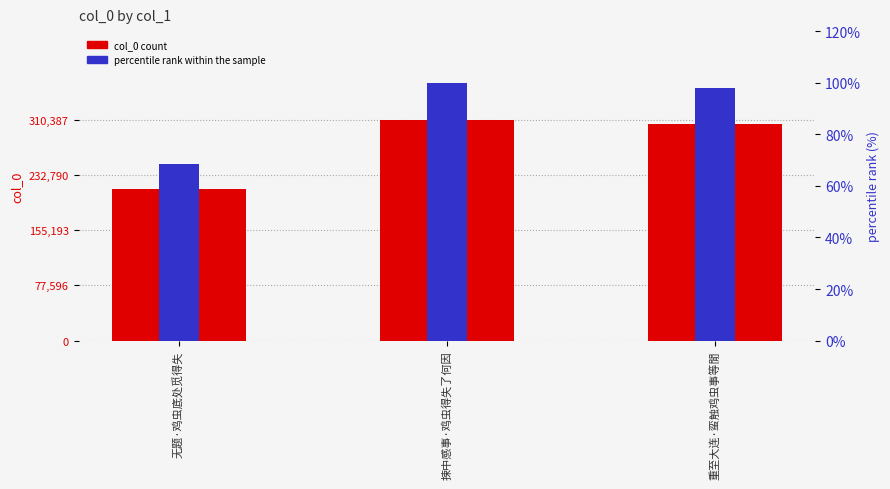

How many bars are there in each group?

2